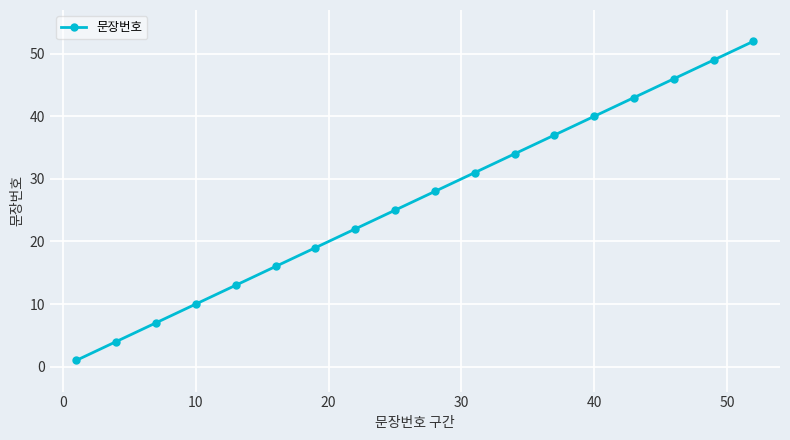

How many data points are less than 28?

9